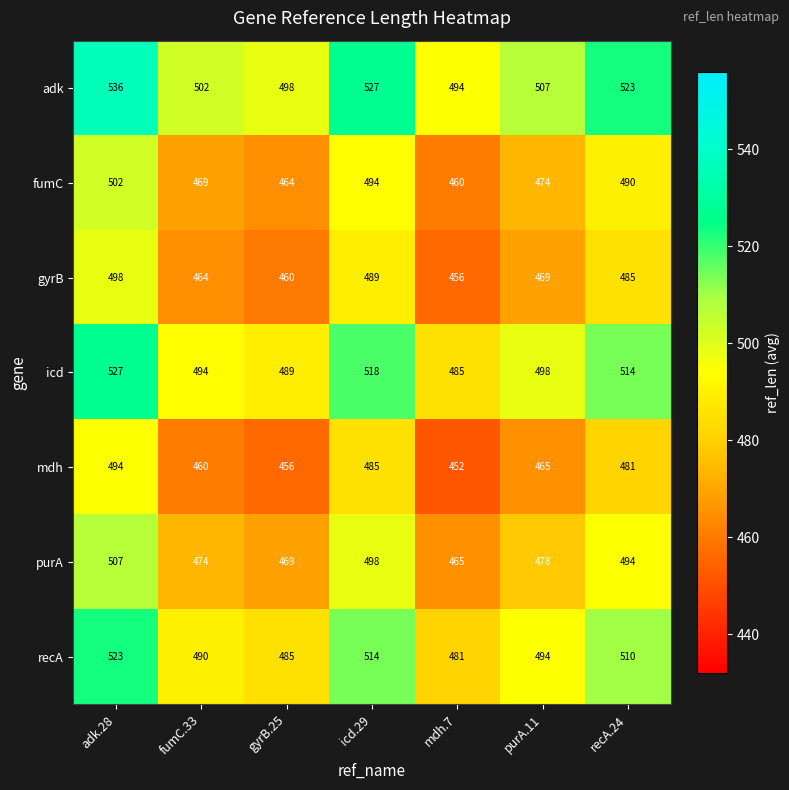

What is the total value across all series at mdh.7?

3293